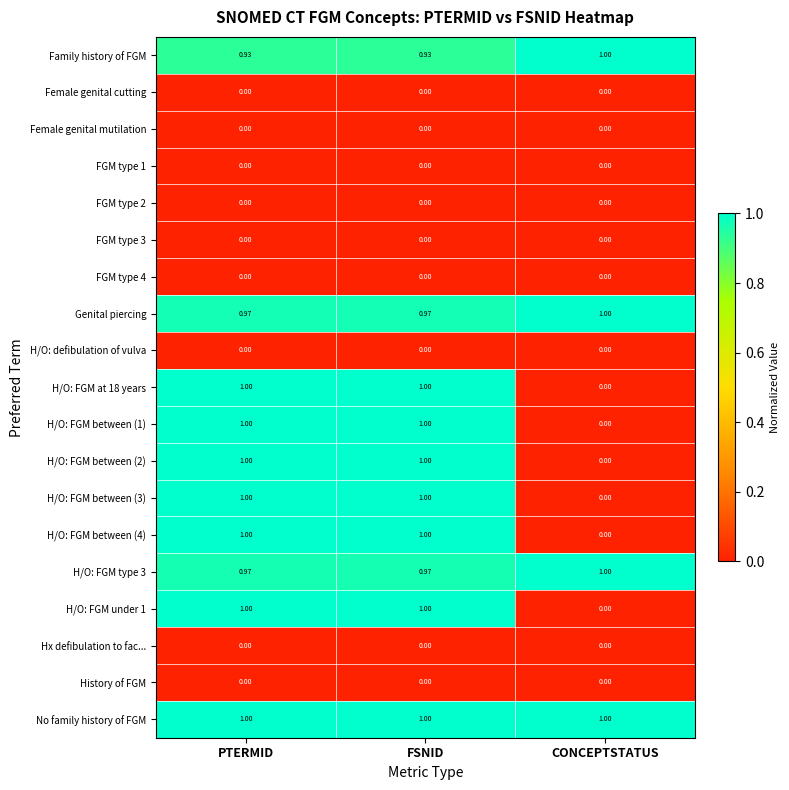

Is the value of H/O: FGM type 3 at FSNID greater than the value of H/O: FGM at 18 years at FSNID?

No